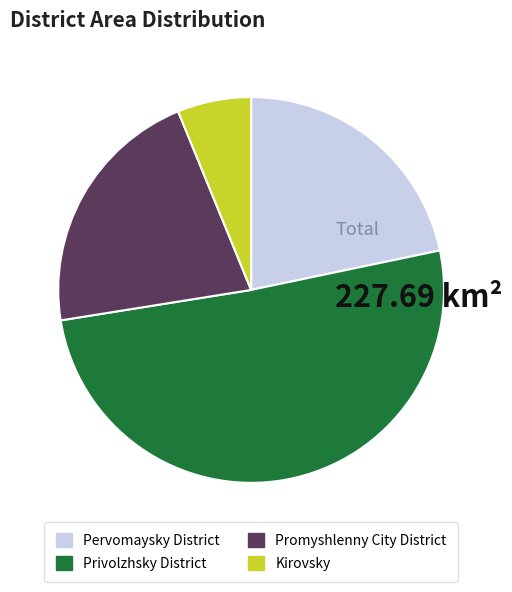

The Privolzhsky District slice represents 61% of the pie. True or false?

False